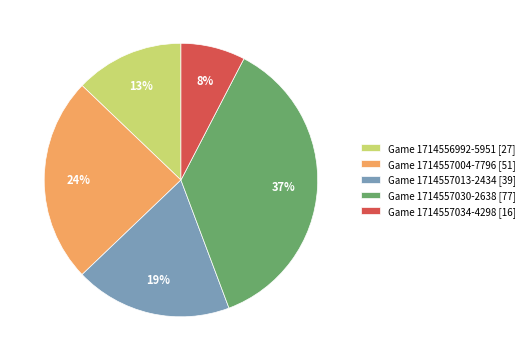

Is it true that Game 1714557030-2638 [77] is 37% of the pie?

True